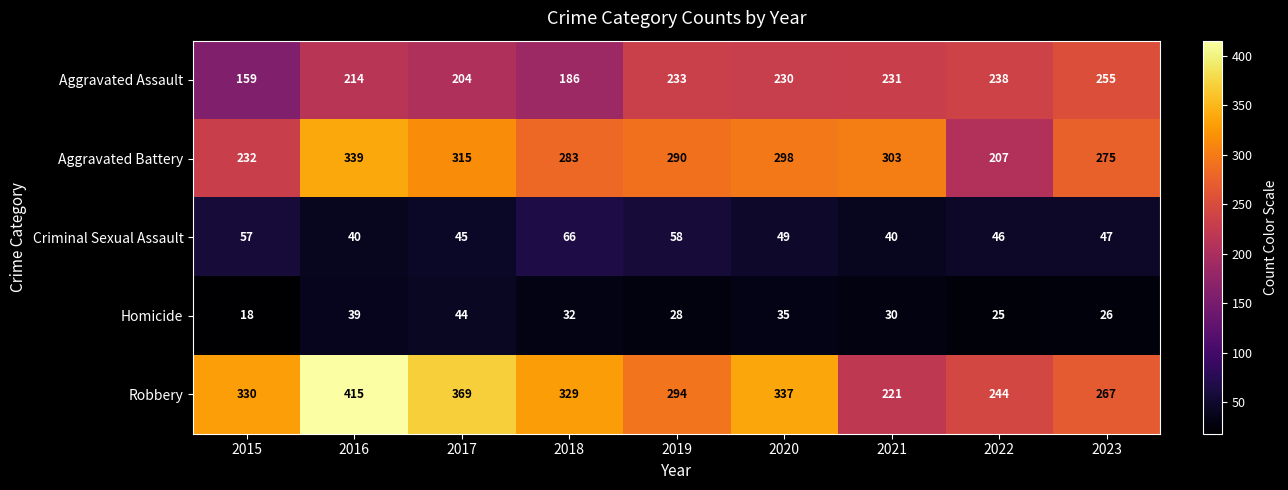

At how many categories does at least one series exceed 280?

7